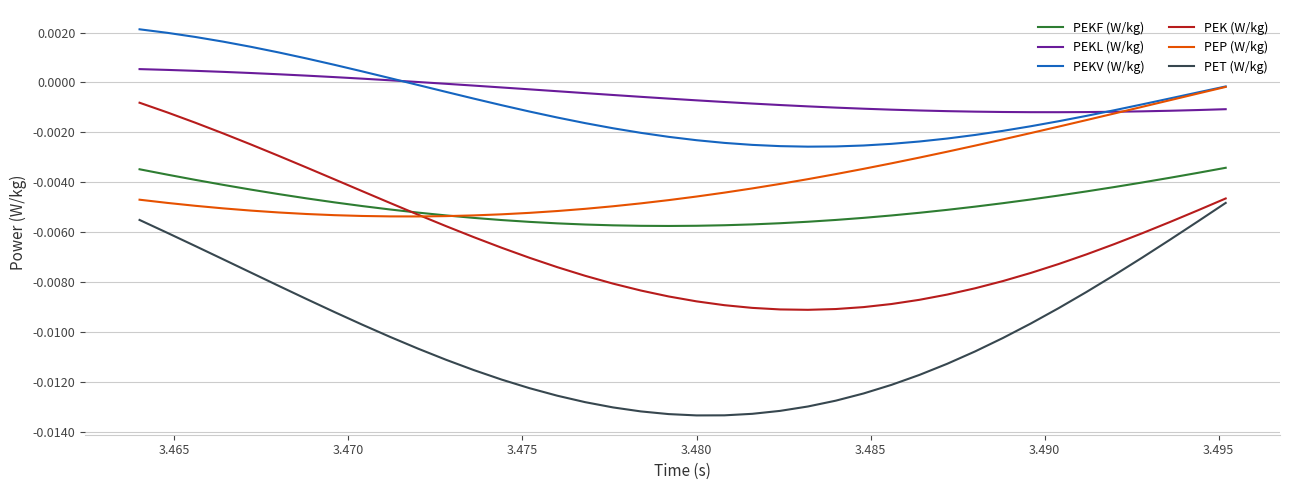

What is the sum of all PET (W/kg) values?

-0.4